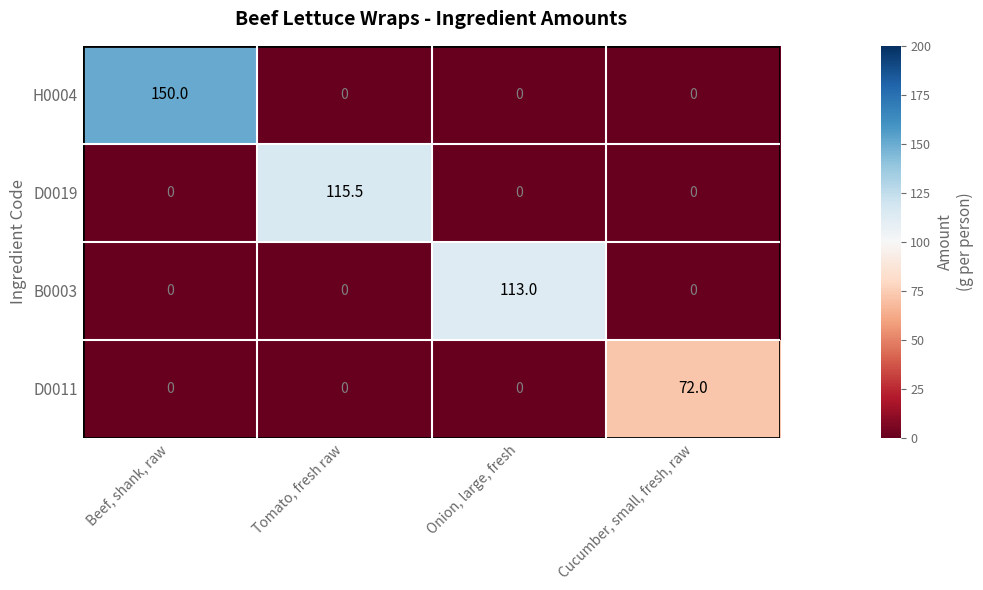

Is the value of D0019 at Cucumber, small, fresh, raw greater than the value of B0003 at Onion, large, fresh?

No